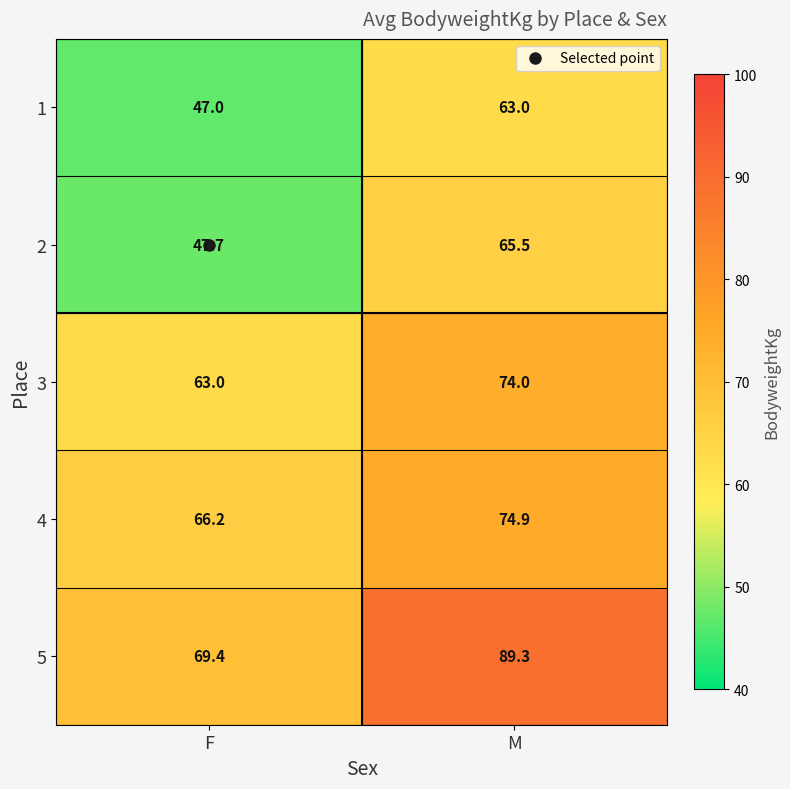

What is the total value across all series at F?

293.3